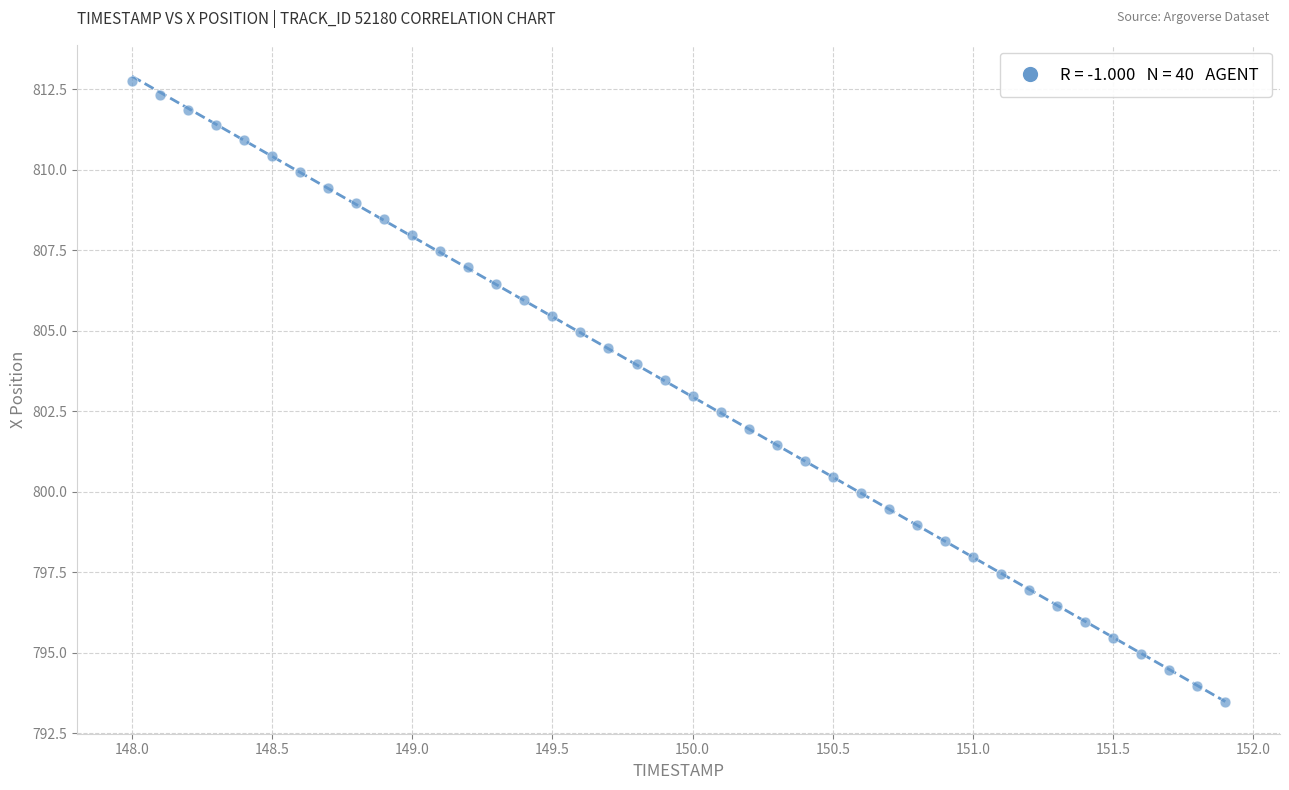

What is the range of X values (max minus min)?

3.9